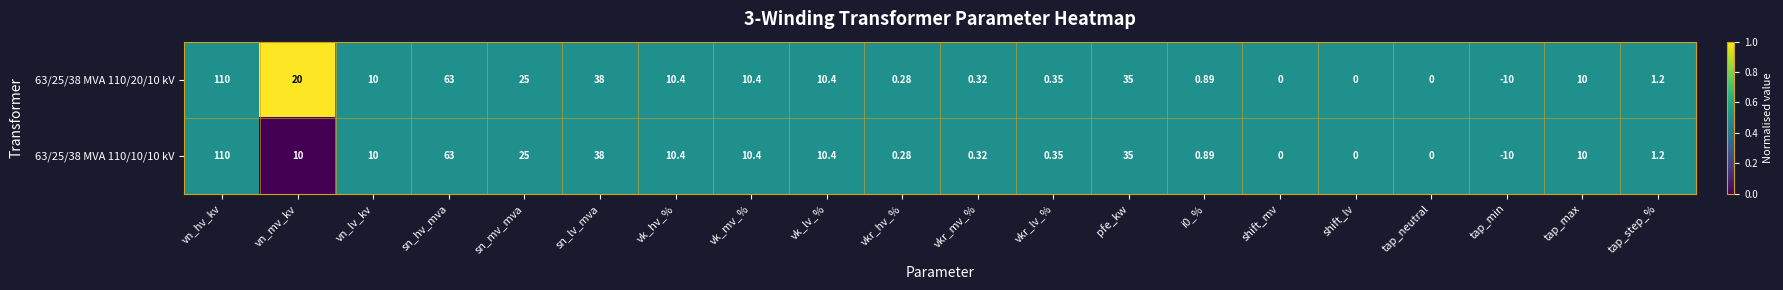

Is the value of 63/25/38 MVA 110/10/10 kV at sn_hv_mva greater than the value of 63/25/38 MVA 110/20/10 kV at vkr_hv_%?

Yes